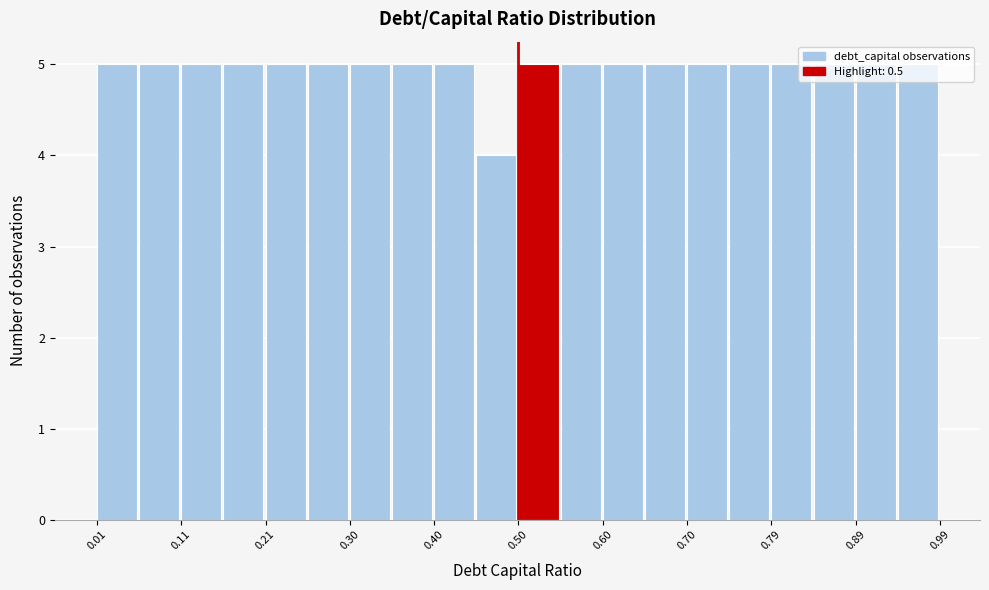

How tall is the bar that spans 0.353 to 0.402 on the x-axis? Neither the bar edges nor the heights are printed on the chart, so give them approximately, as read against the axes.

5